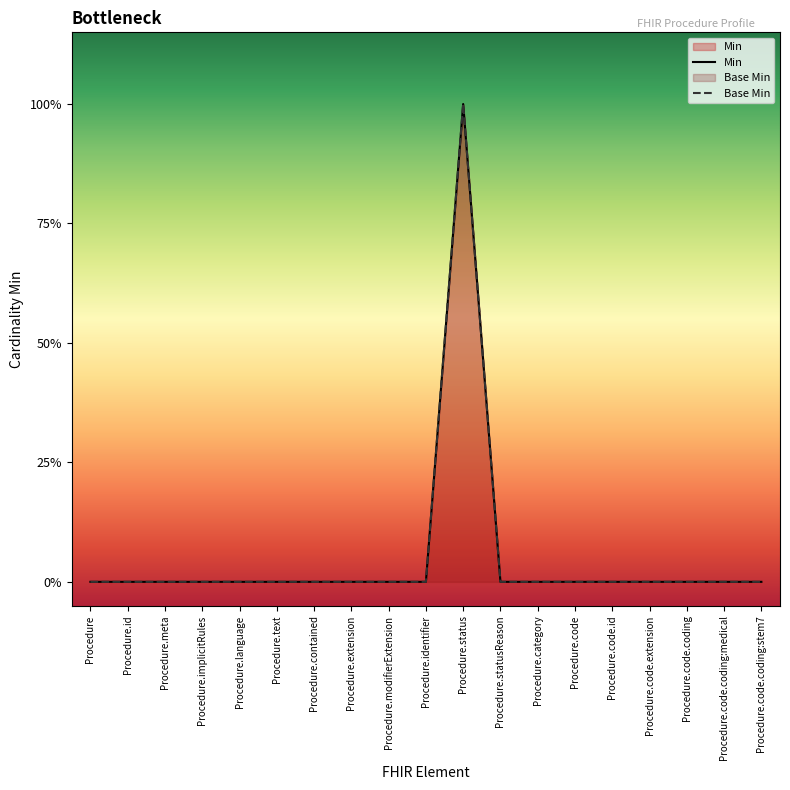

What is the label of the 18th point from the left?

Procedure.code.coding:medical